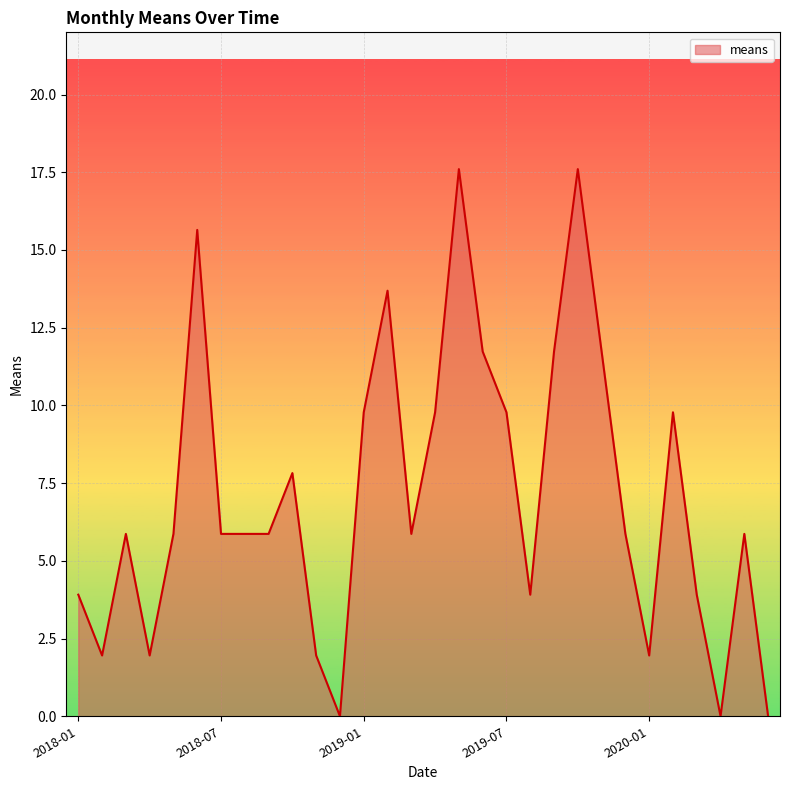

What is the maximum value shown in the chart?

17.6